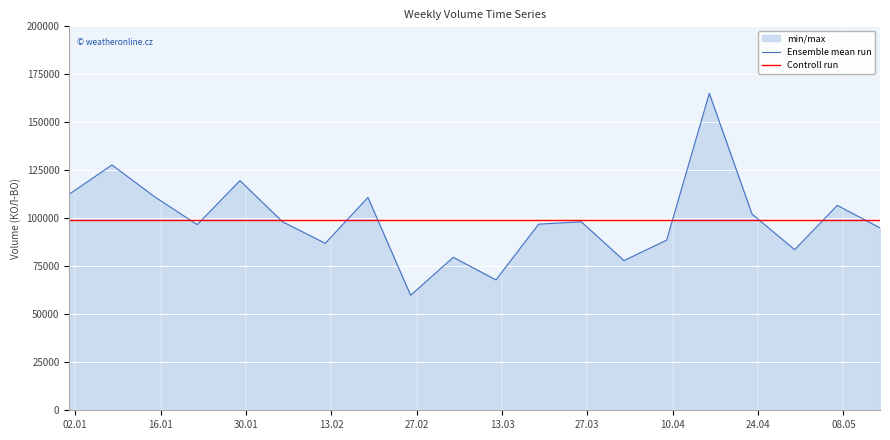

Which series has the largest total across all categories?

Controll run